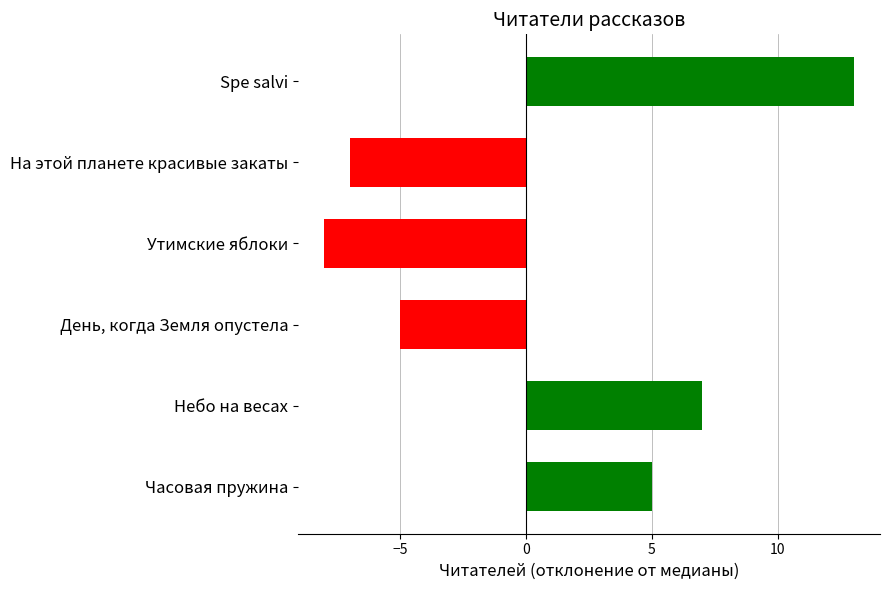

Reading bottom to top, extract all data points from this chart.

5	7	-5	-8	-7	13